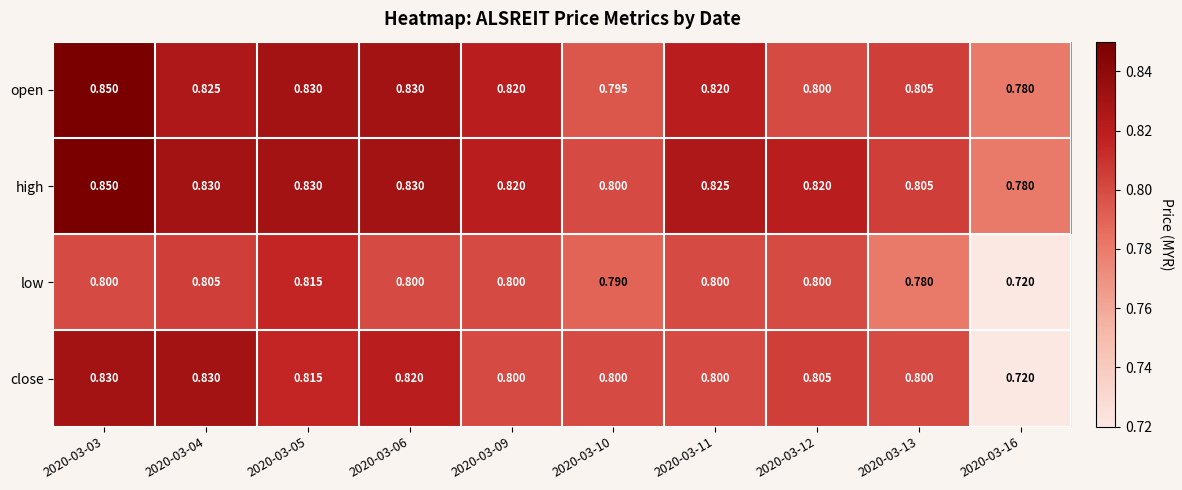

Which series has the largest total across all categories?

high